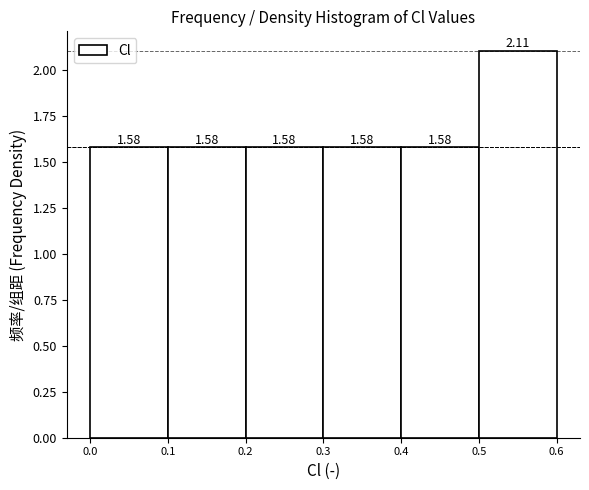

Over which range of the x-axis is the bar tallest?

0.5 to 0.6